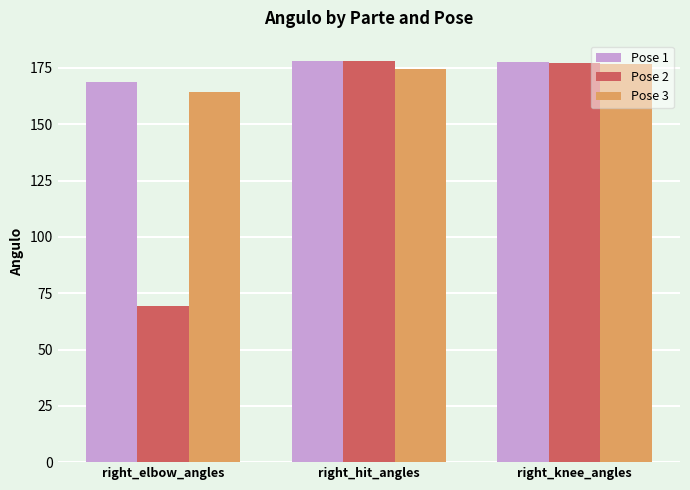

Does the chart contain any negative values?

No